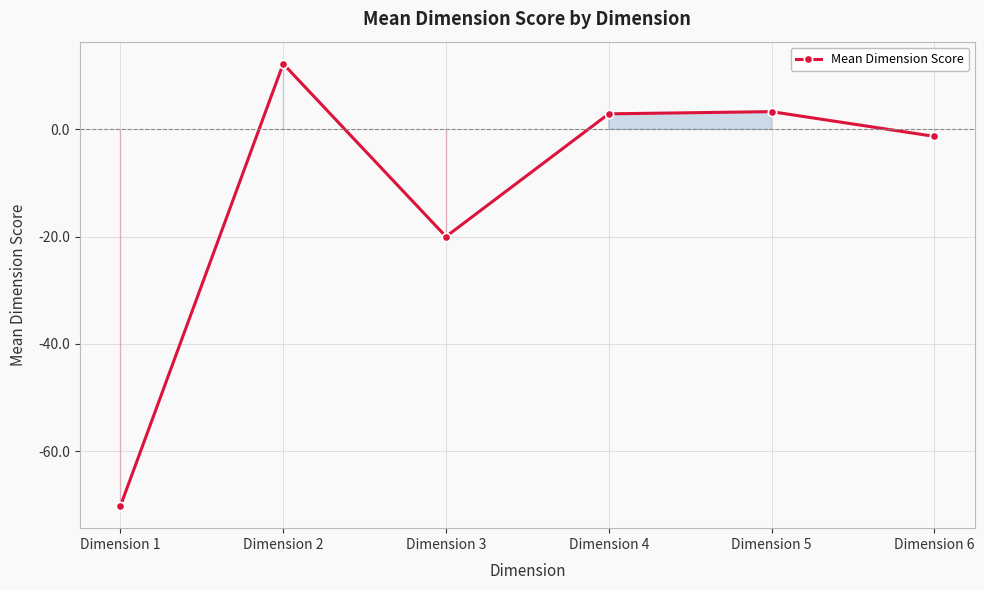

What is the sum of the values at Dimension 5 and Dimension 2?

15.5